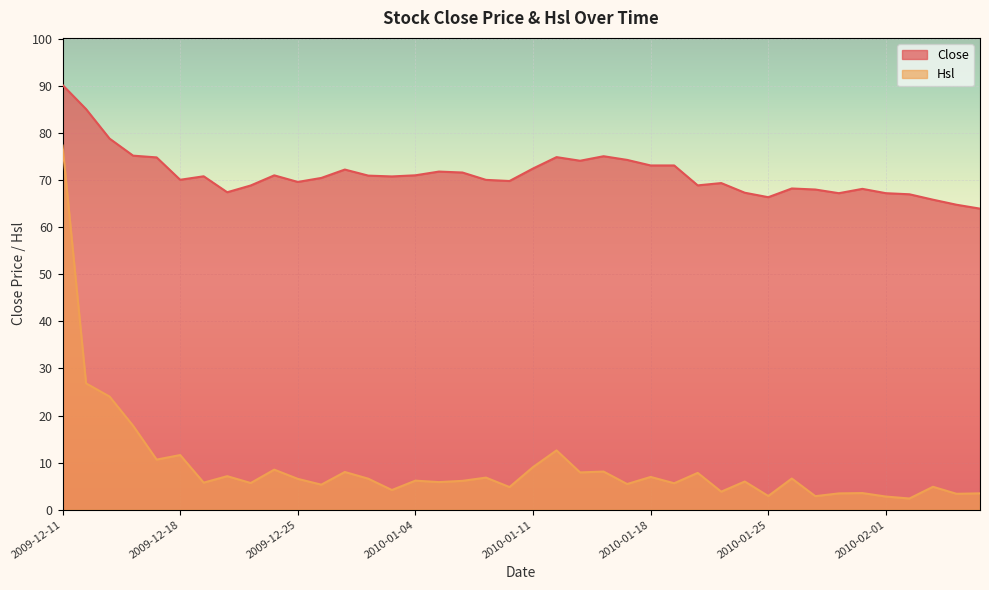

List the series in order of their peak value, lowest first.

Hsl, Close